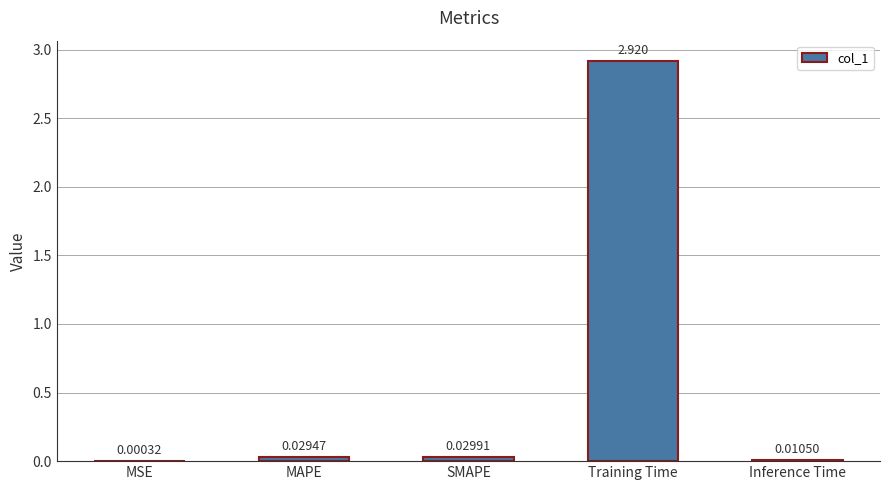

Which has a higher value, Training Time or MAPE?

Training Time